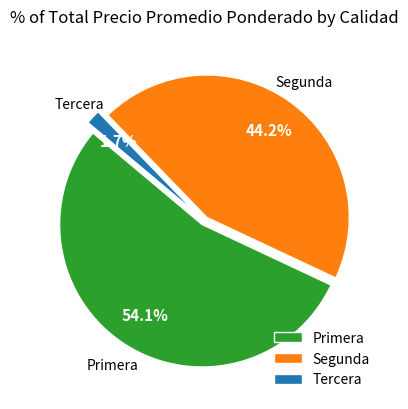

Is there any slice that represents more than half of the pie?

Yes